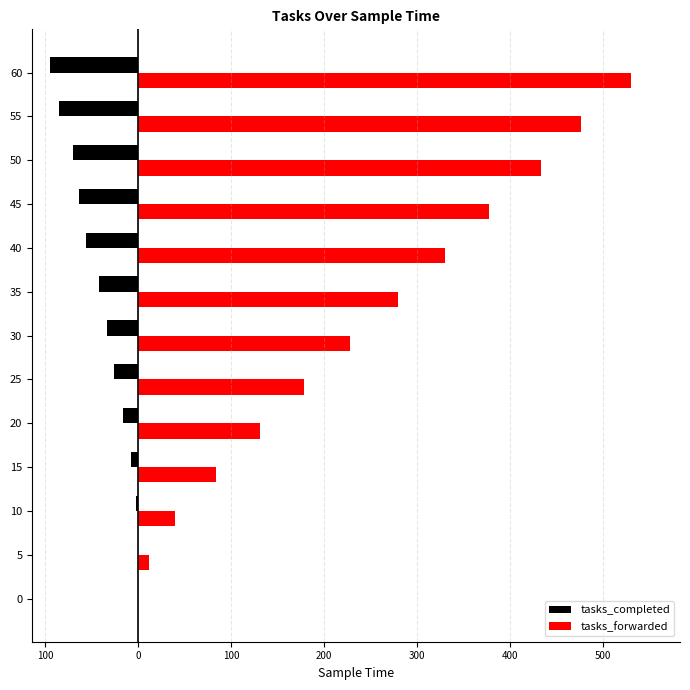

What is the average value of the tasks_completed series?

-38